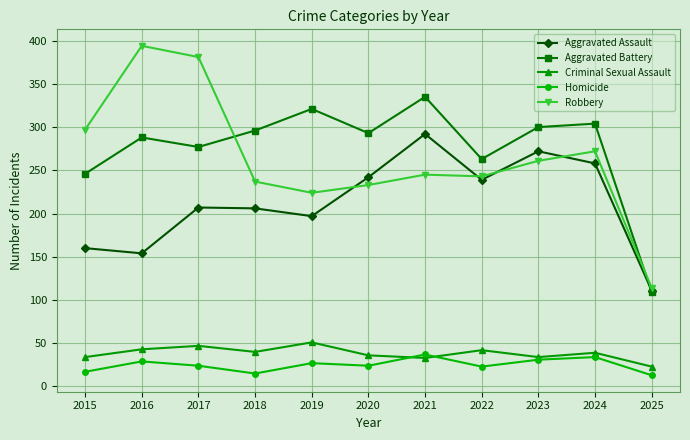

What is the value of the Robbery point at the 10th from the left?

272